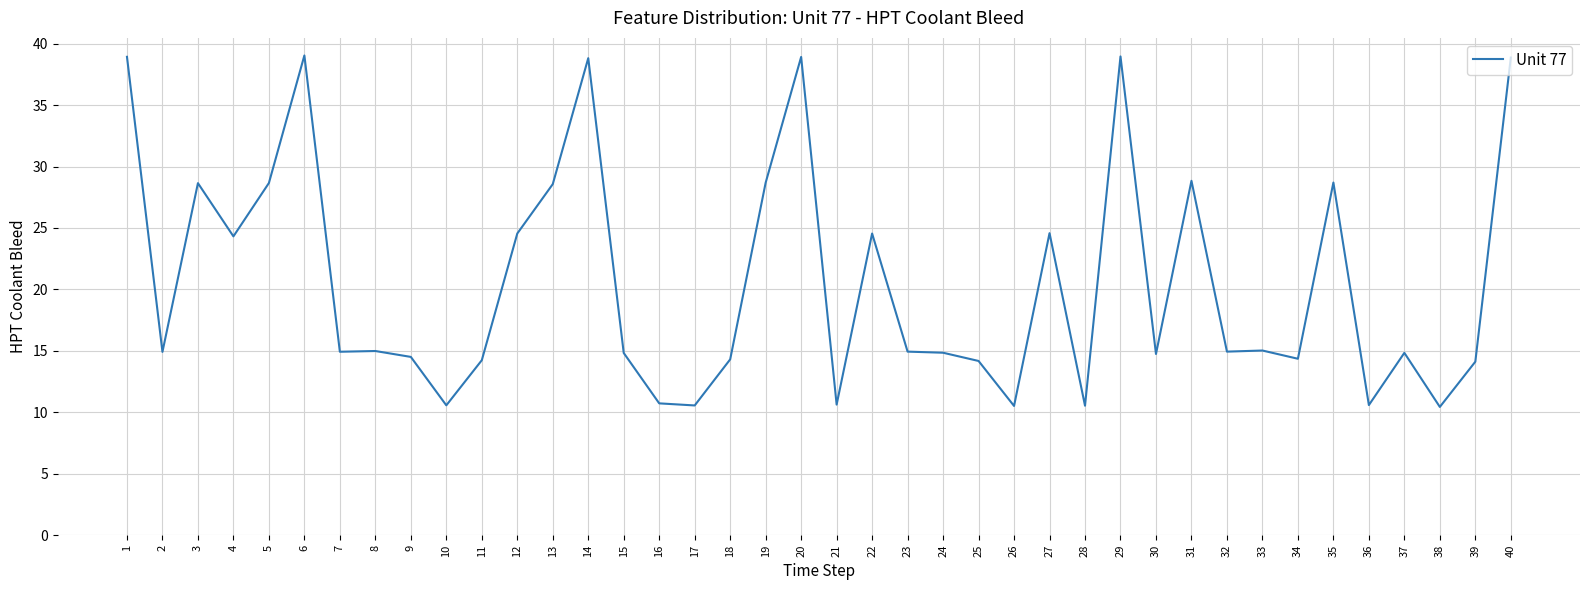

What is the sum of the values at 34 and 12?

38.9